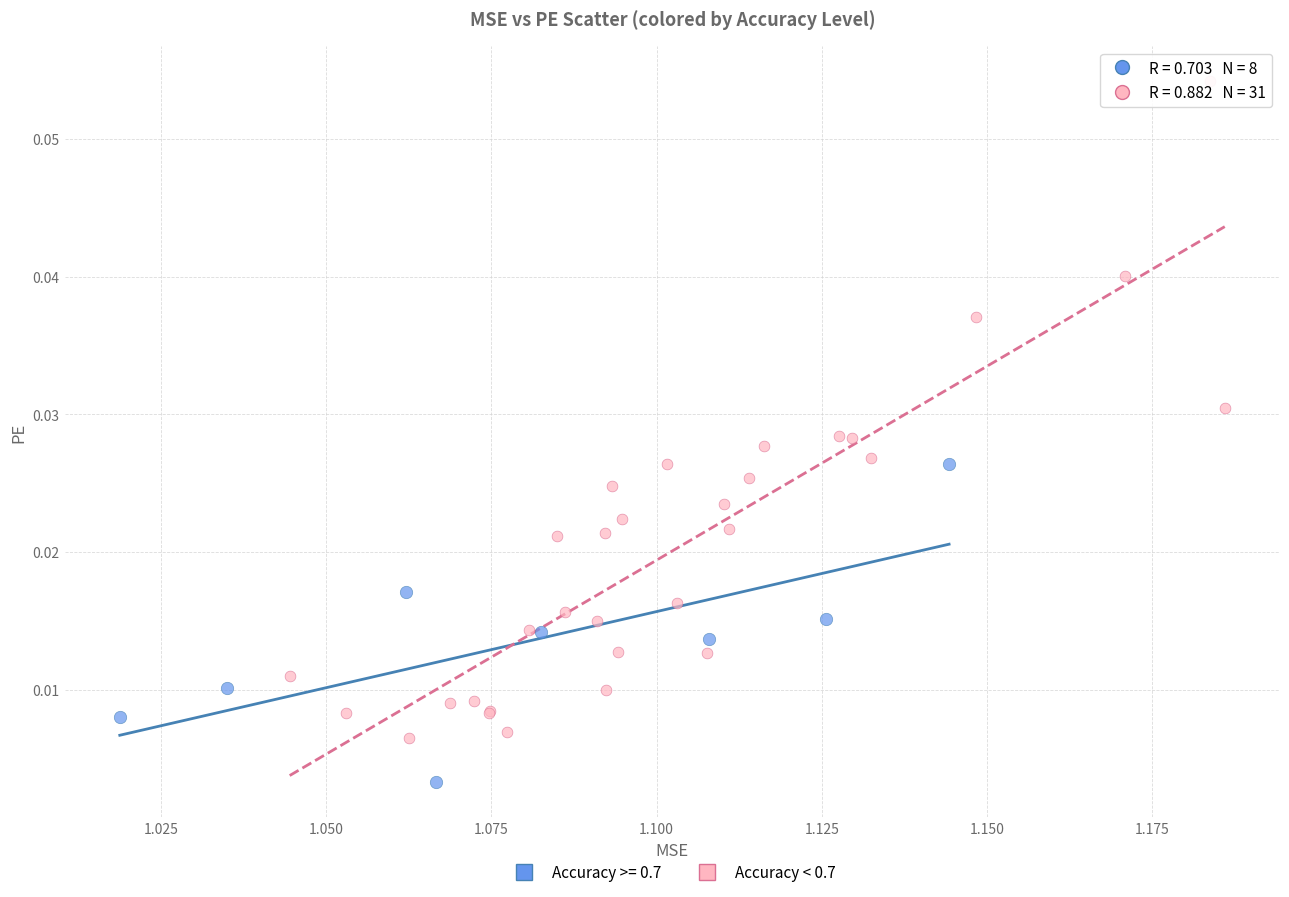

Which series contains the highest Y value?

Accuracy < 0.7